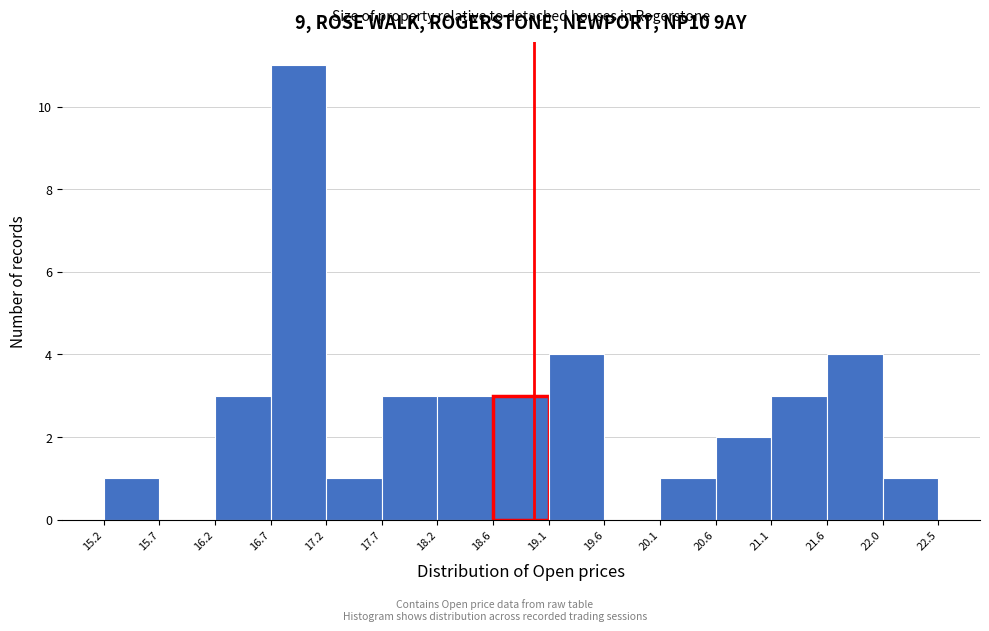

Reading left to right, transcribe this chart: for each bar, give the range it covers on the x-axis and its height. The values are not printed on the chart, so give them approximately, as read against the axis.

15.2 to 15.7: 1
15.7 to 16.2: 0
16.2 to 16.7: 3
16.7 to 17.2: 11
17.2 to 17.7: 1
17.7 to 18.2: 3
18.2 to 18.6: 3
18.6 to 19.1: 3
19.1 to 19.6: 4
19.6 to 20.1: 0
20.1 to 20.6: 1
20.6 to 21.1: 2
21.1 to 21.6: 3
21.6 to 22.0: 4
22.0 to 22.5: 1